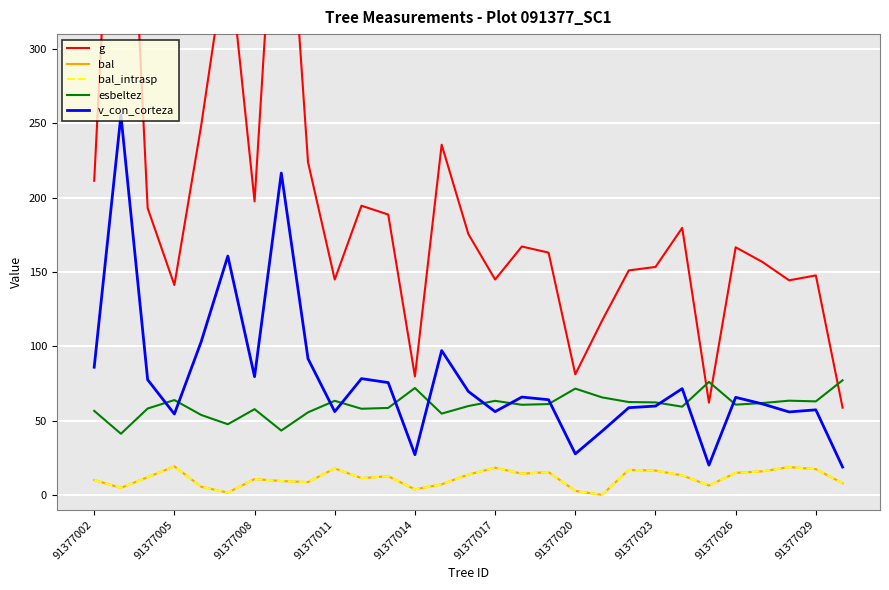

What is the total value across all series at 91377014?

186.0